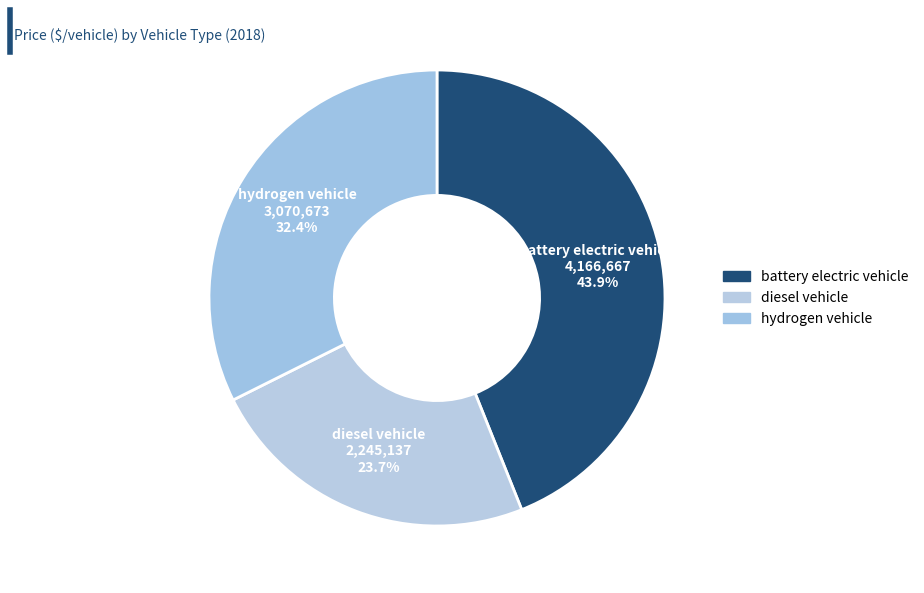

How many segments does this pie chart have?

3